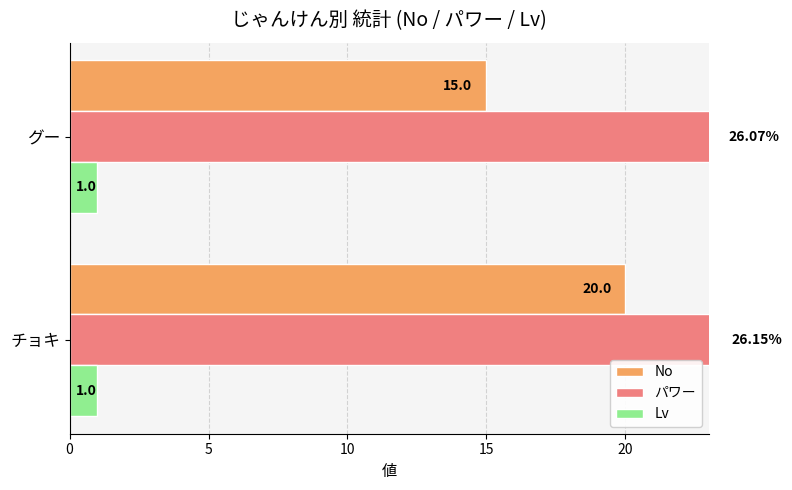

Is it true that No equals 8.6 at グー?

False